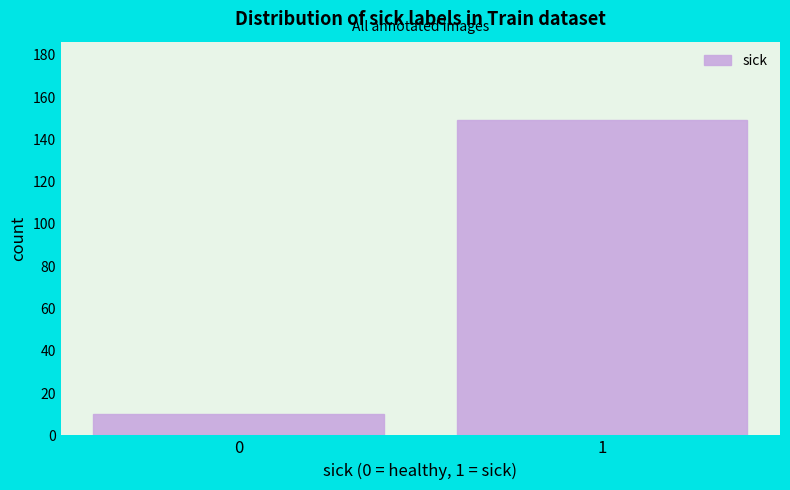

Reading left to right, transcribe all the data shown in this chart.

0=10	1=149